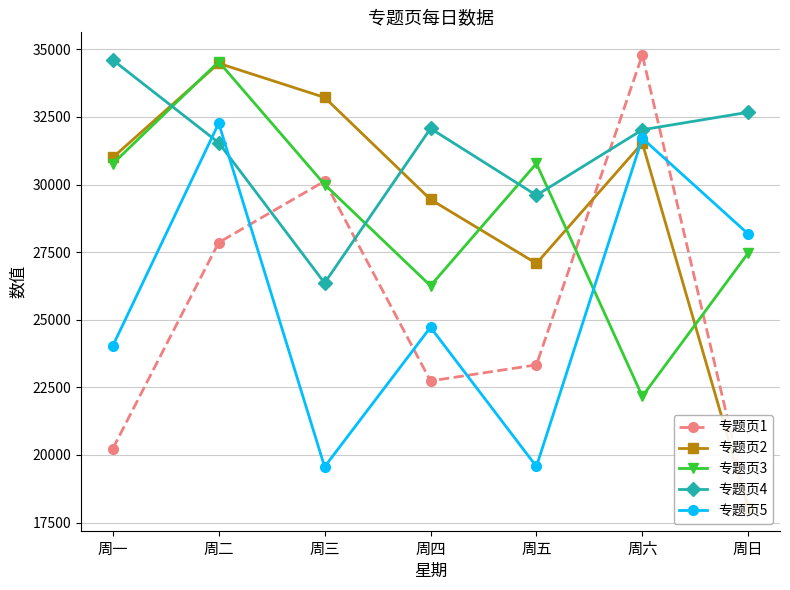

The 专题页2 series shows 15256 at 周五. True or false?

False